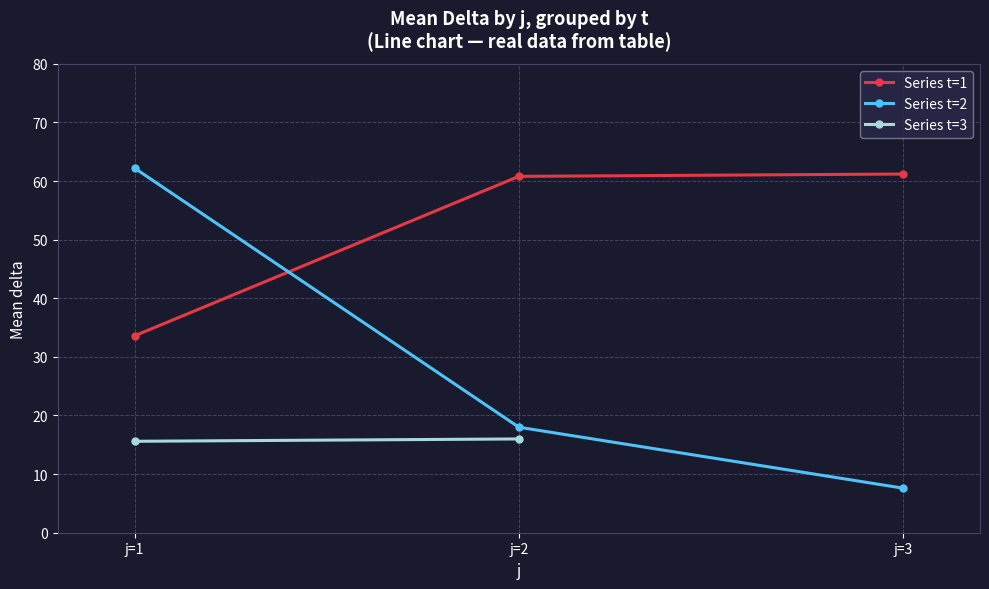

At which label does Series t=2 reach its peak?

j=1